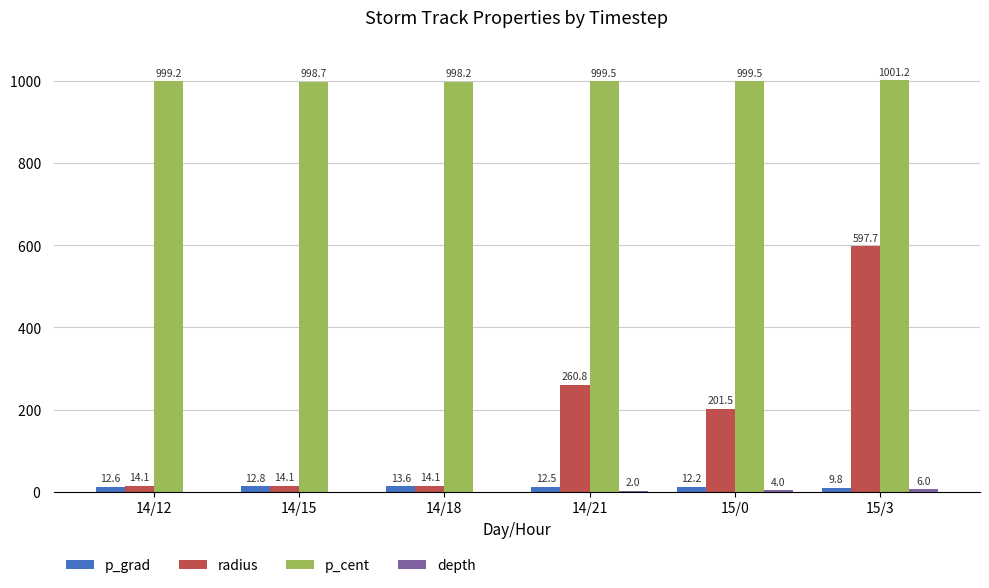

Which series changed the most between 14/12 and 14/21?

radius